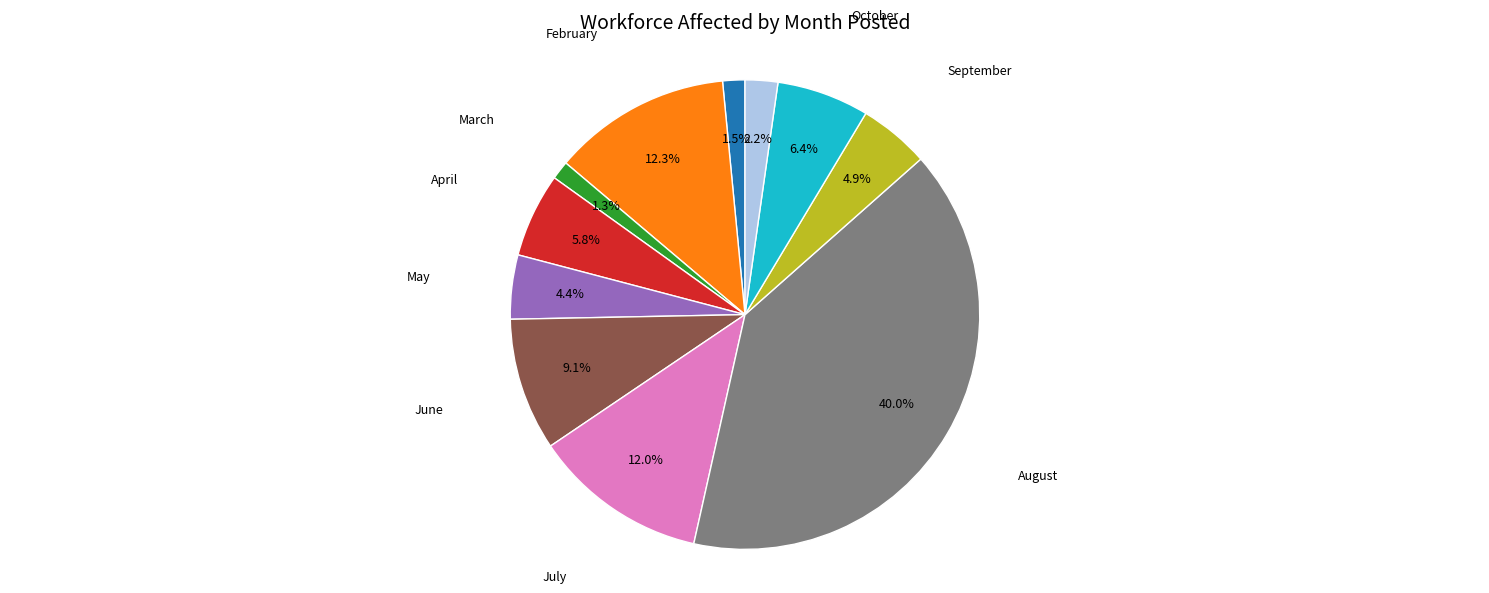

Does any single category account for the majority?

No